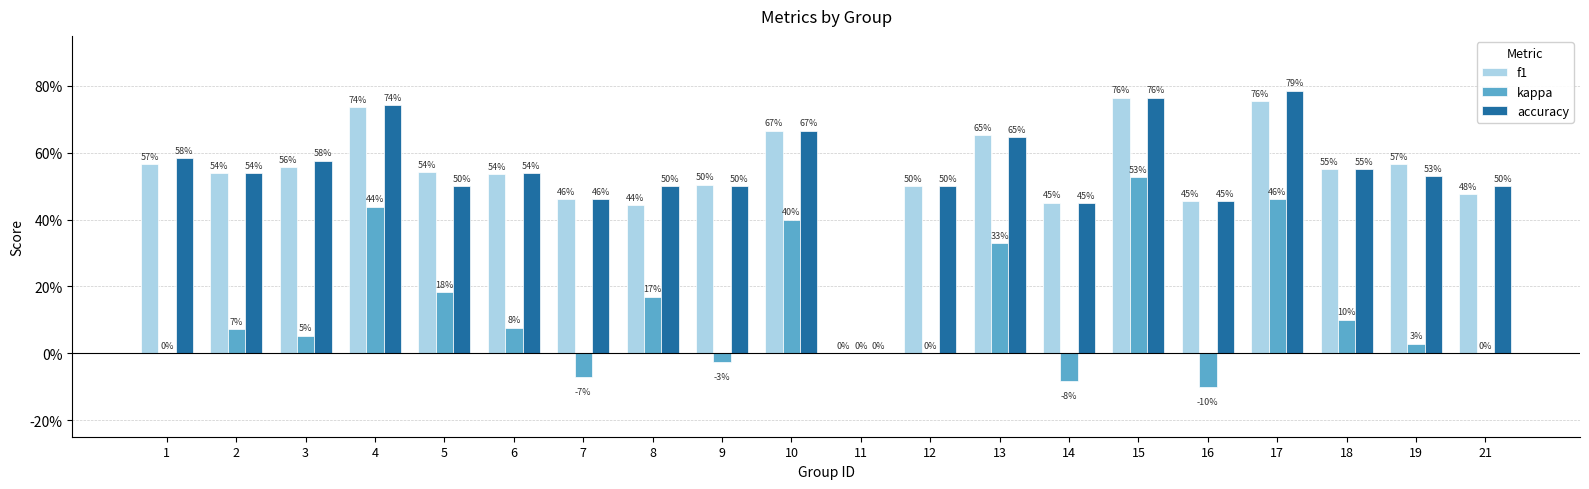

Are the bars horizontal?

No